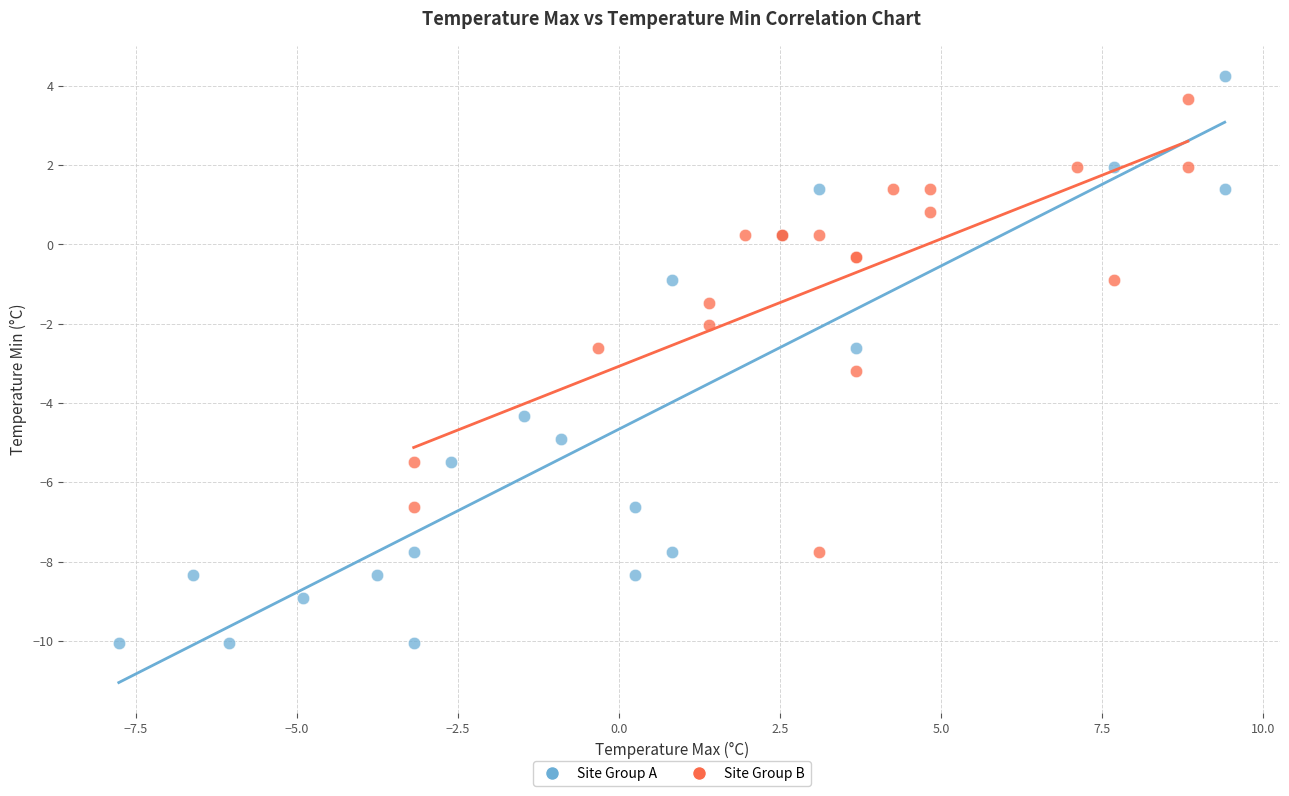

Which series reaches the minimum Y coordinate?

Site Group A